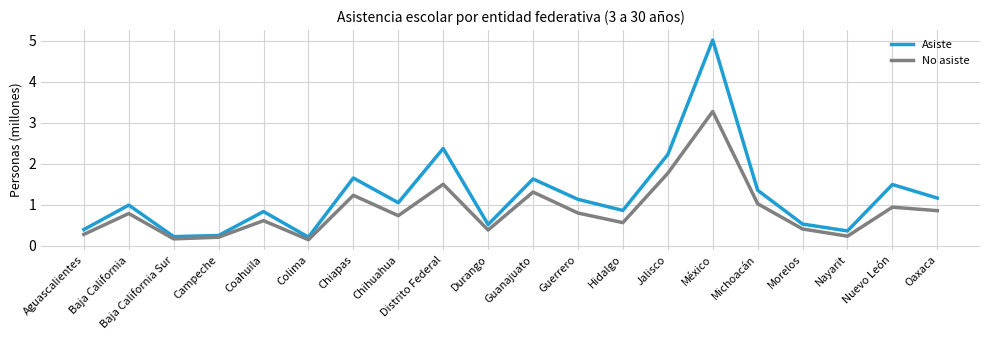

How many categories are shown in the chart?

20